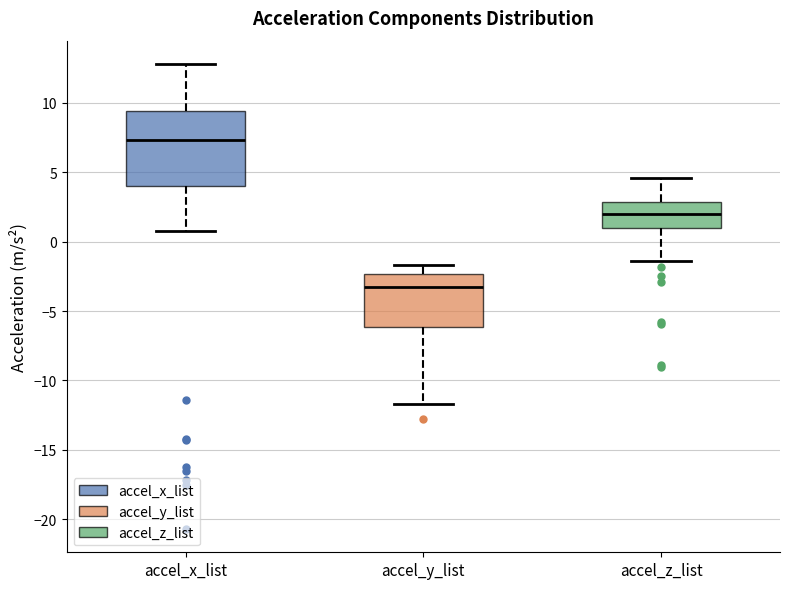

Reading left to right, read every box against the y-axis: the position of its median line, the range the box covers, and the ends of its whiskers. The values are not printed on the chart, so give them approximately, as read against the axis.

accel_x_list: median 7.5, box 4.0 to 9.5, whiskers 1.0 to 13.0
accel_y_list: median -3.5, box -6.0 to -2.5, whiskers -11.5 to -1.5
accel_z_list: median 2.0, box 1.0 to 3.0, whiskers -1.5 to 4.5